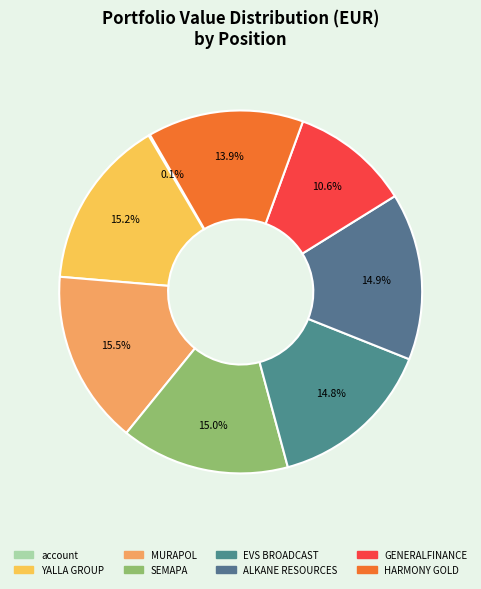

How much of the chart is everything except HARMONY GOLD?

86.1%